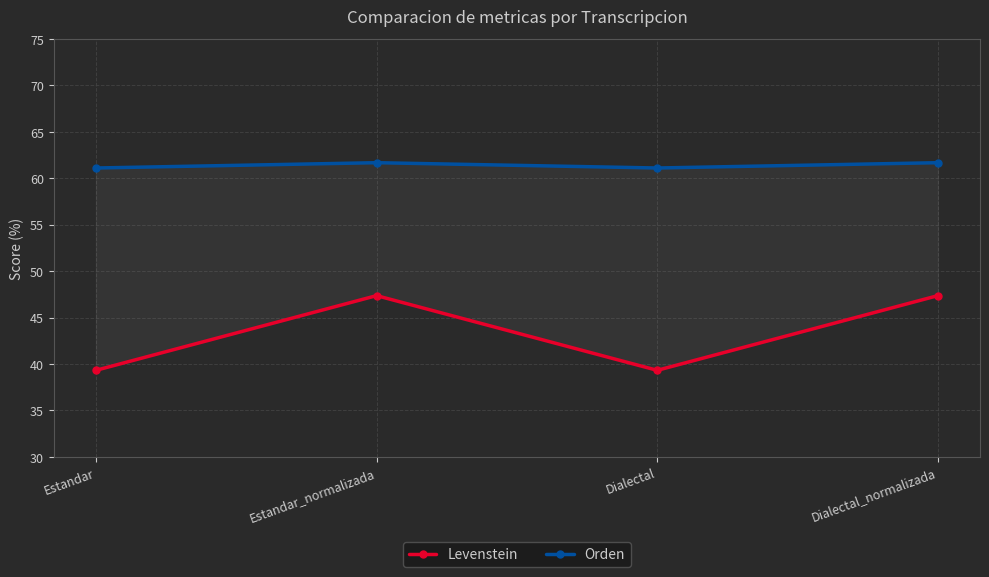

What are all the series names shown in the legend?

Levenstein, Orden